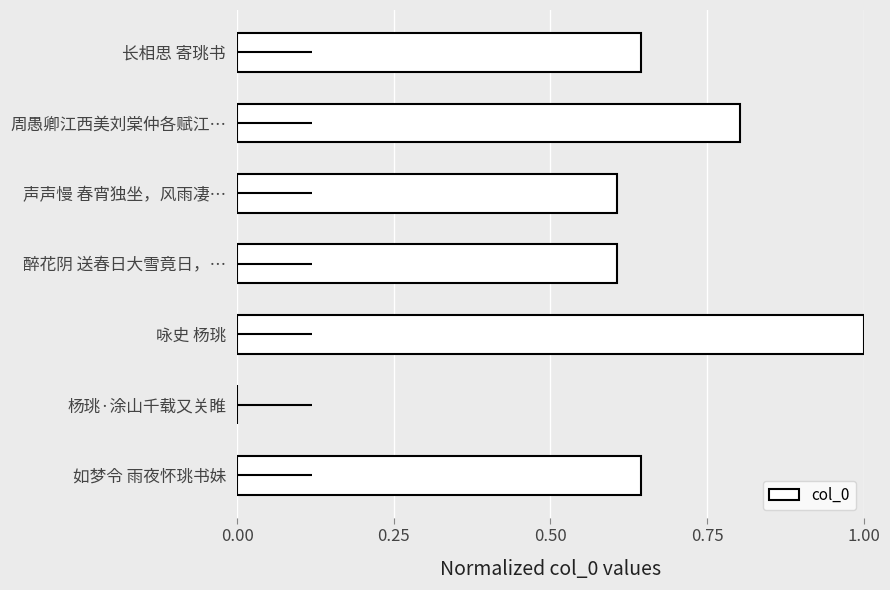

Count the values in the range 0 to 1.

7